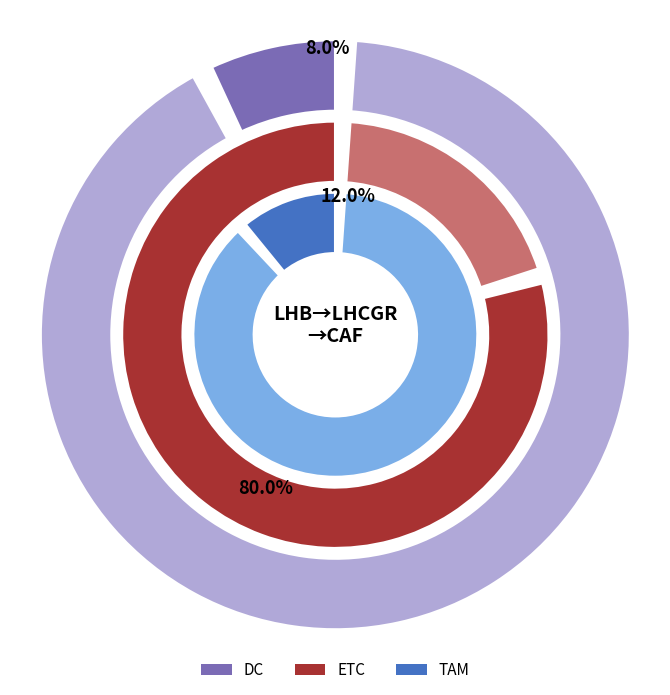

To the nearest percent, what is the difference between the largest and smallest slice percentages?

72%